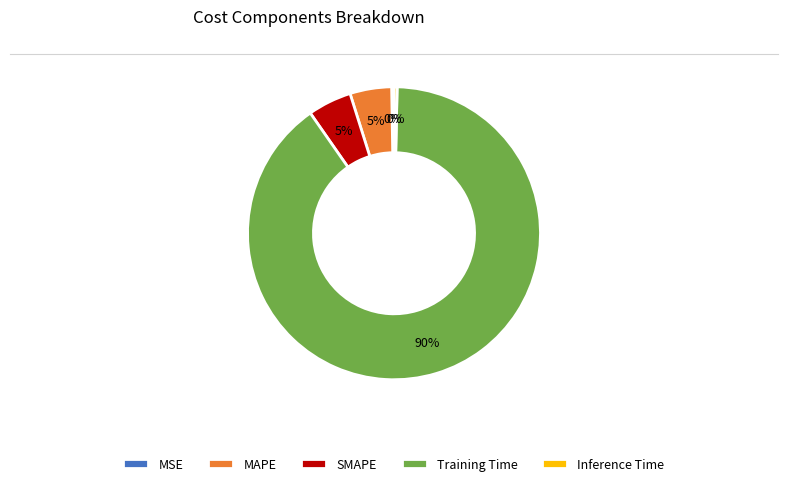

To the nearest percent, what is the difference between the largest and smallest slice percentages?

90%